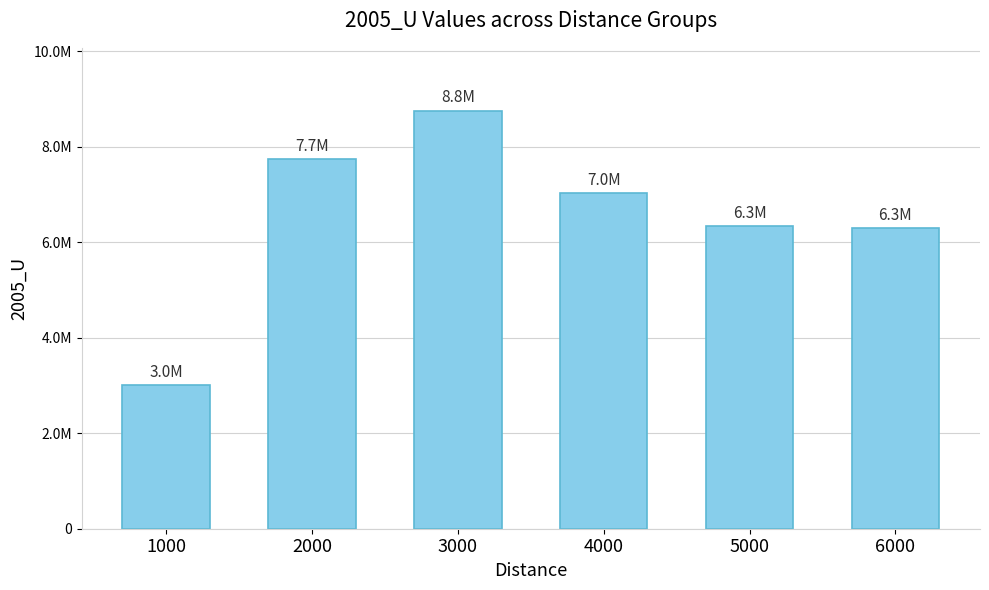

Does the chart contain any negative values?

No